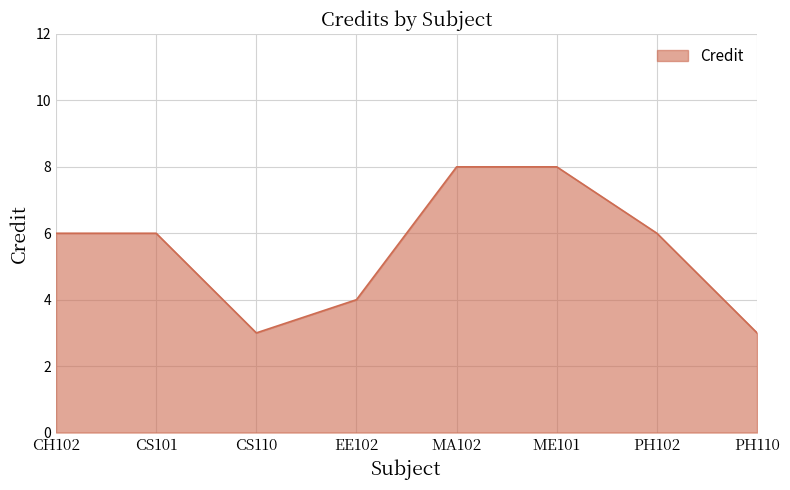

What is the minimum value shown in the chart?

3